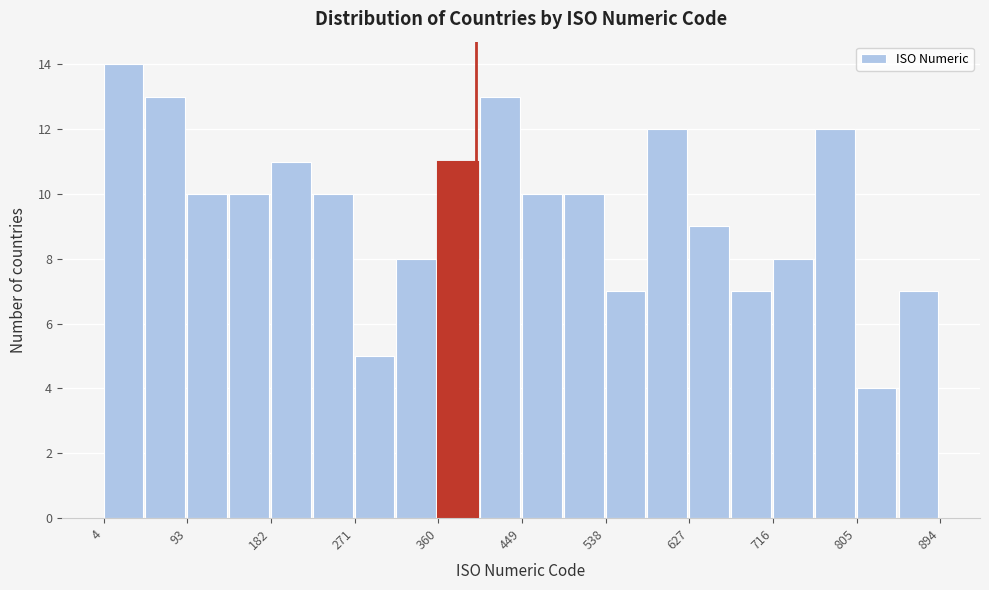

Over which range of the x-axis is the bar tallest?

0 to 50